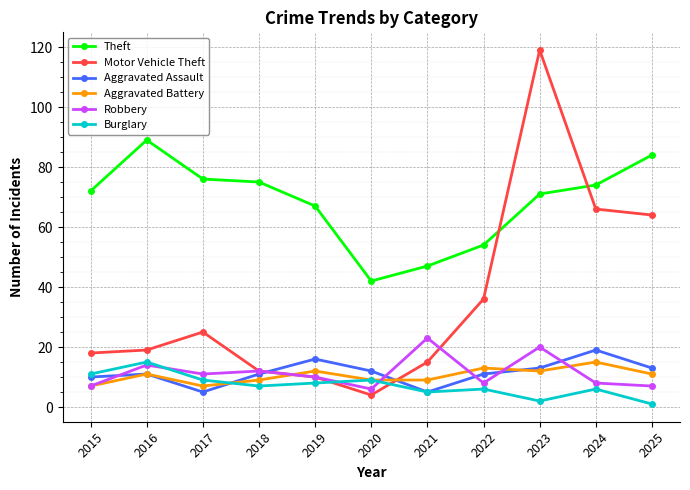

Which series has the largest range (max minus min)?

Motor Vehicle Theft